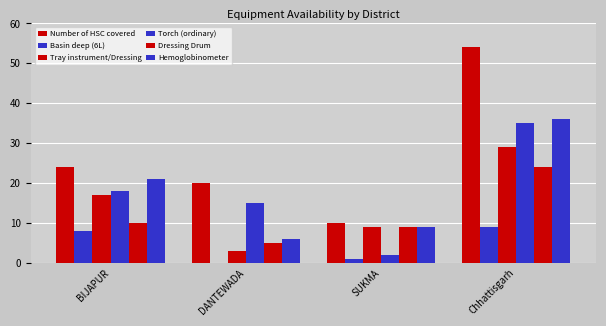

What is the difference between the maximum and second lowest values in the Basin deep (6L) series?

8